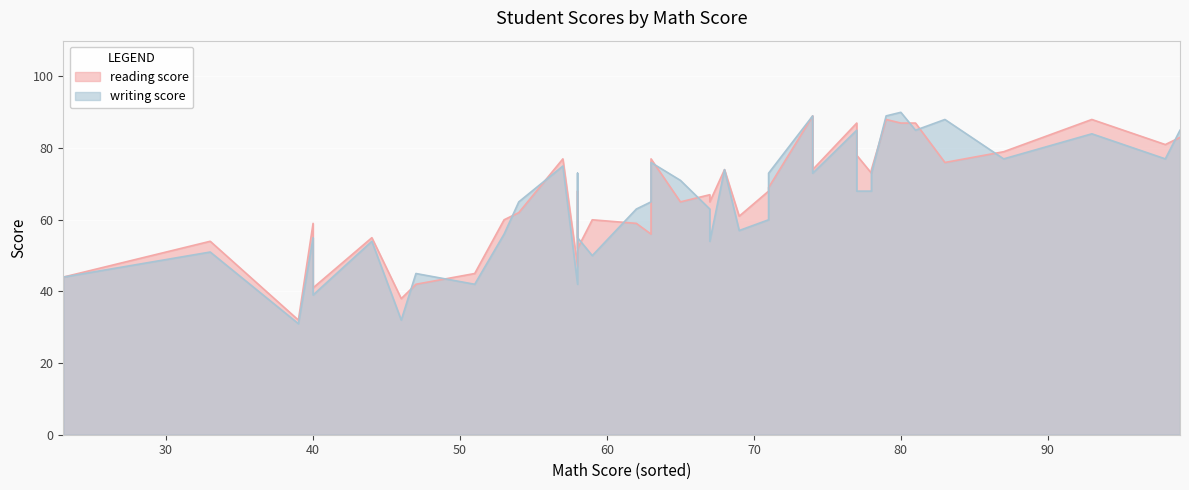

True or false: reading score and writing score cross at least once.

True